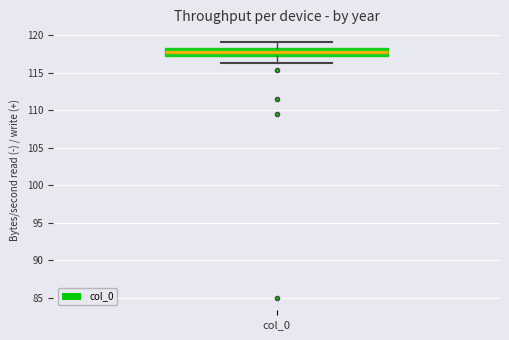

Transcribe this box plot: give where the median line is, the range the box spans, and where the two whiskers end, as read against the y-axis. The values are not printed on the chart, so give them approximately, as read against the axis.

median 118.0, box 117.5 to 118.5, whiskers 116.5 to 119.0